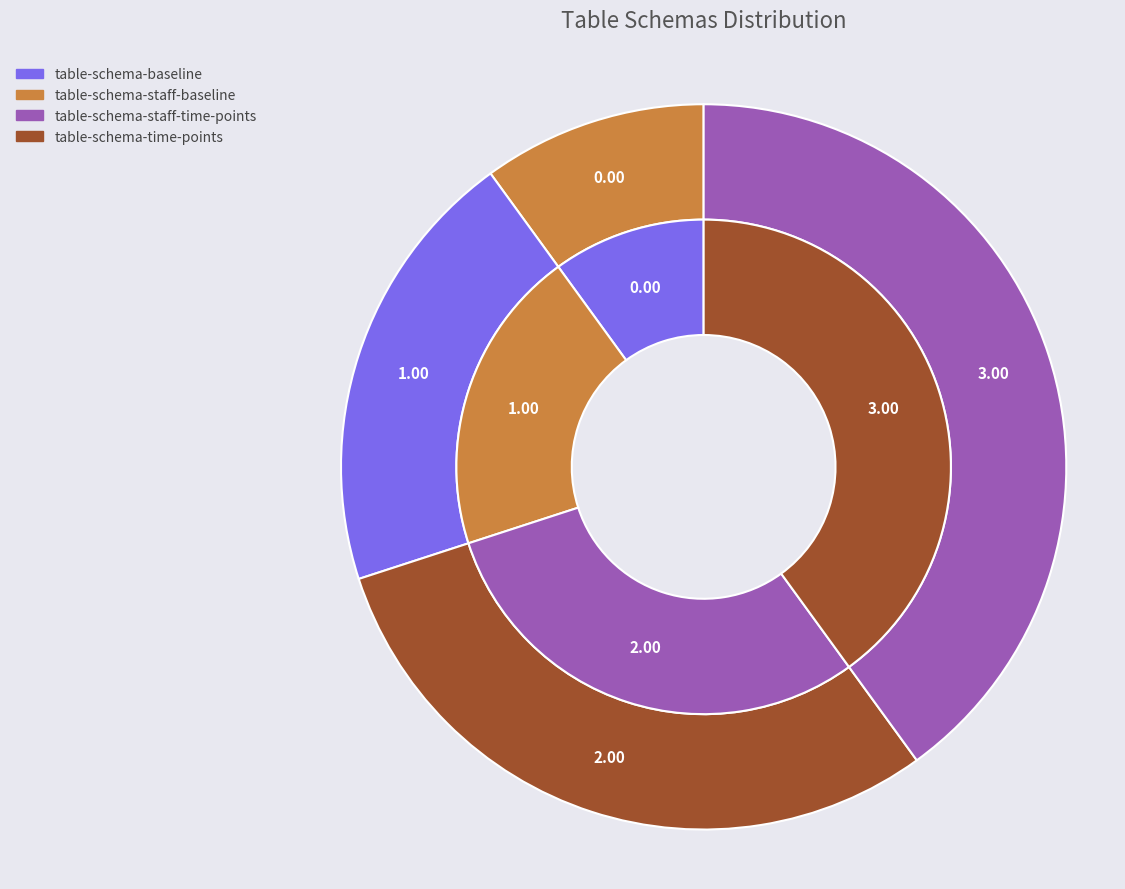

True or false: table-schema-staff-time-points accounts for 33% of the total.

True